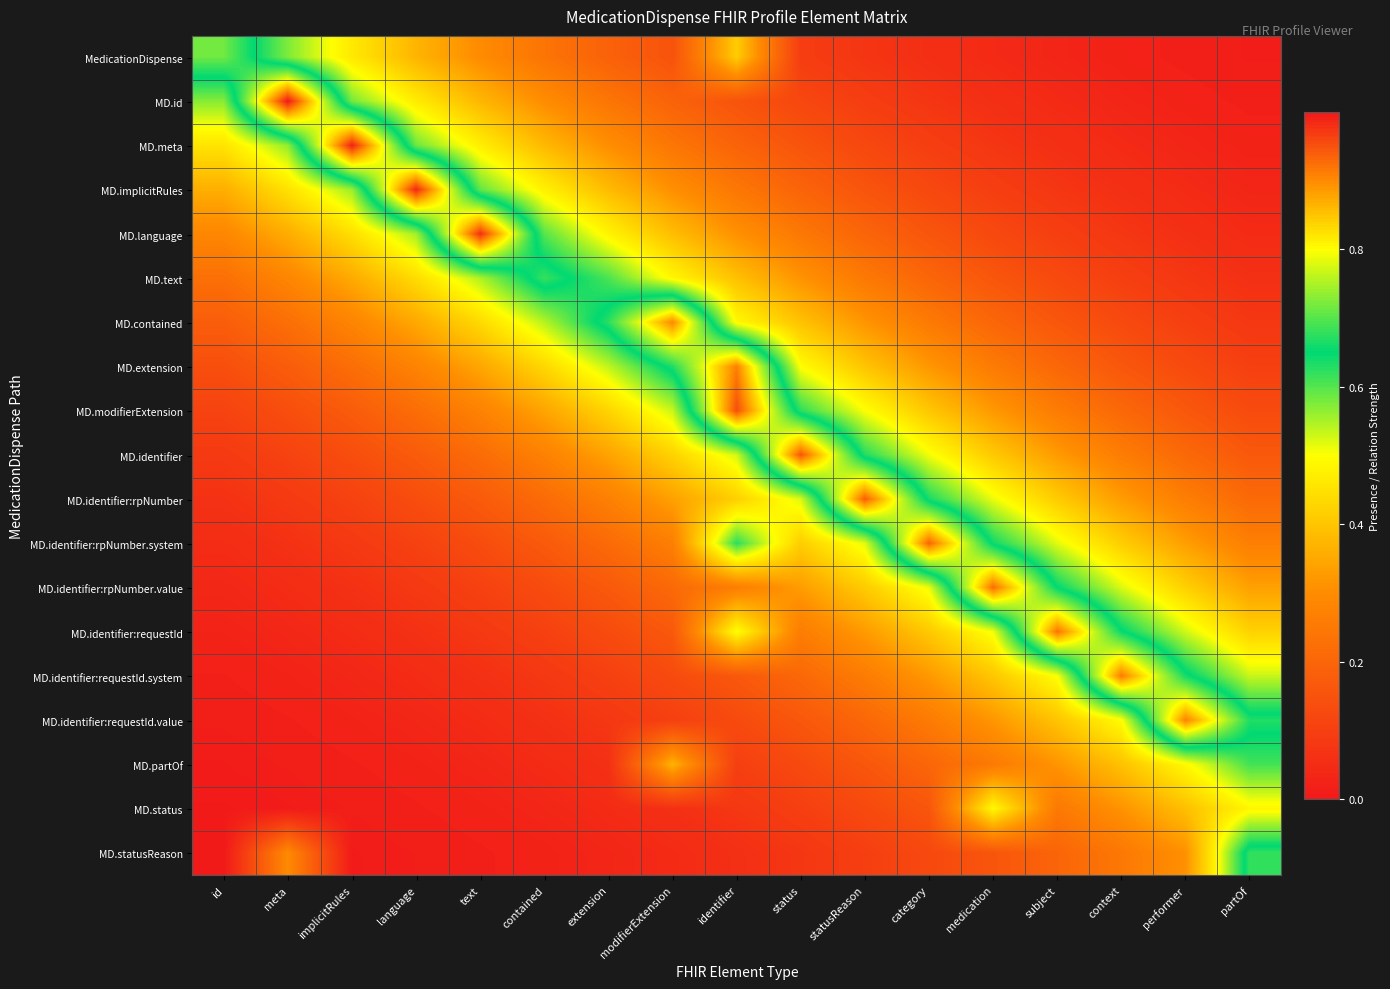

How many data points does each series have?

17